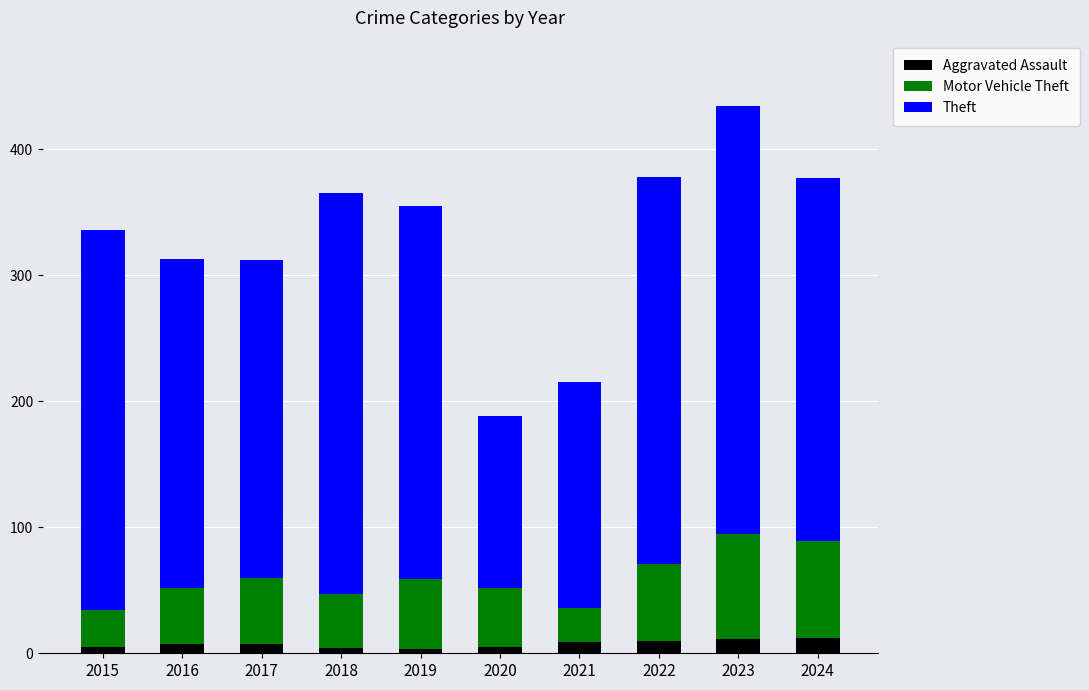

Is it true that Aggravated Assault equals 5 at 2020?

True